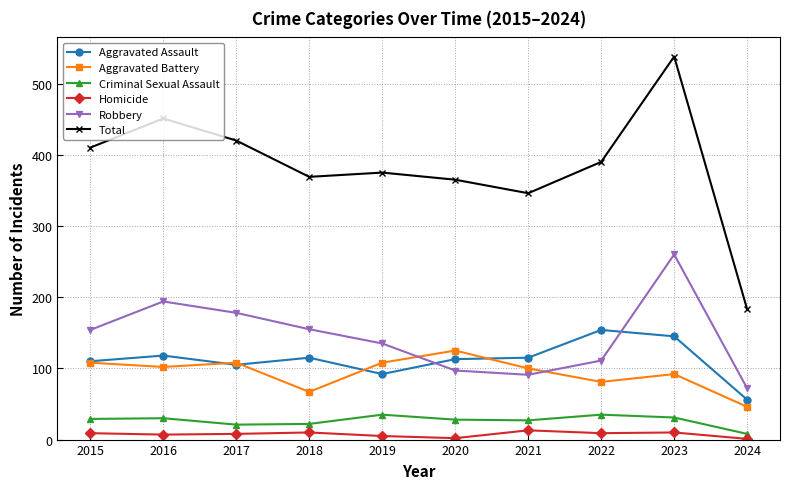

What is the value of the Homicide point at the 10th from the left?

1